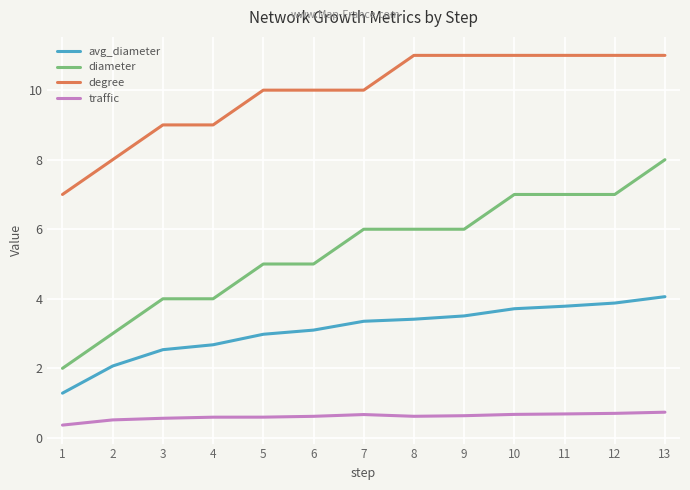

The avg_diameter series shows 3.4 at 7. True or false?

True